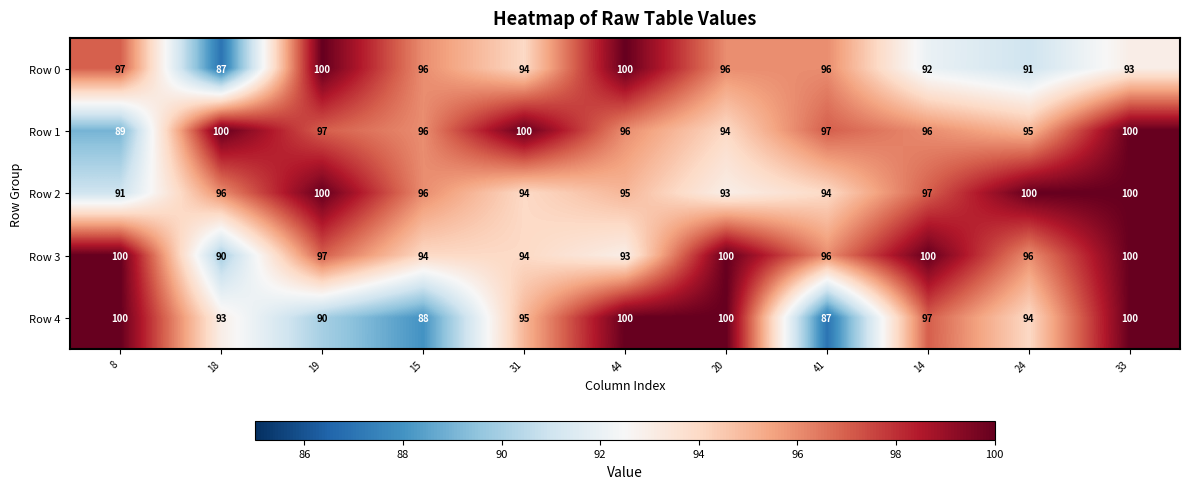

What is the difference between the maximum and second lowest values in the Row 2 series?

7